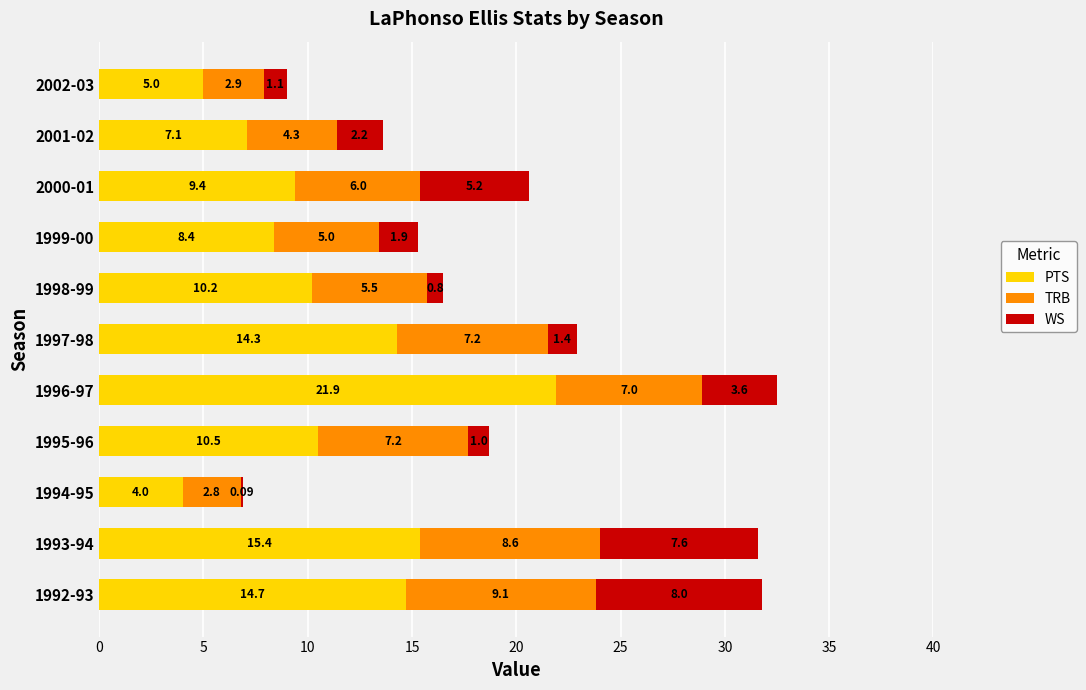

What is the total value across all series at 2001-02?

13.6